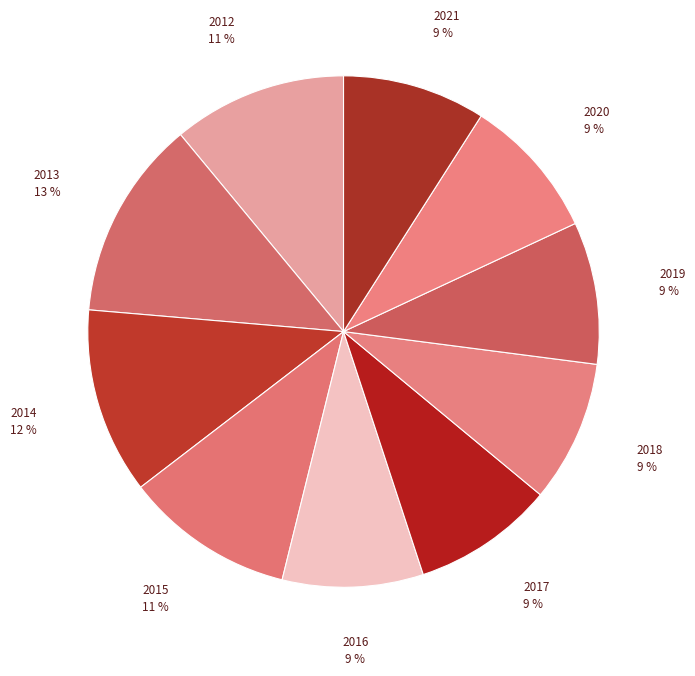

What percentage is the 2018 slice, to the nearest percent?

9%